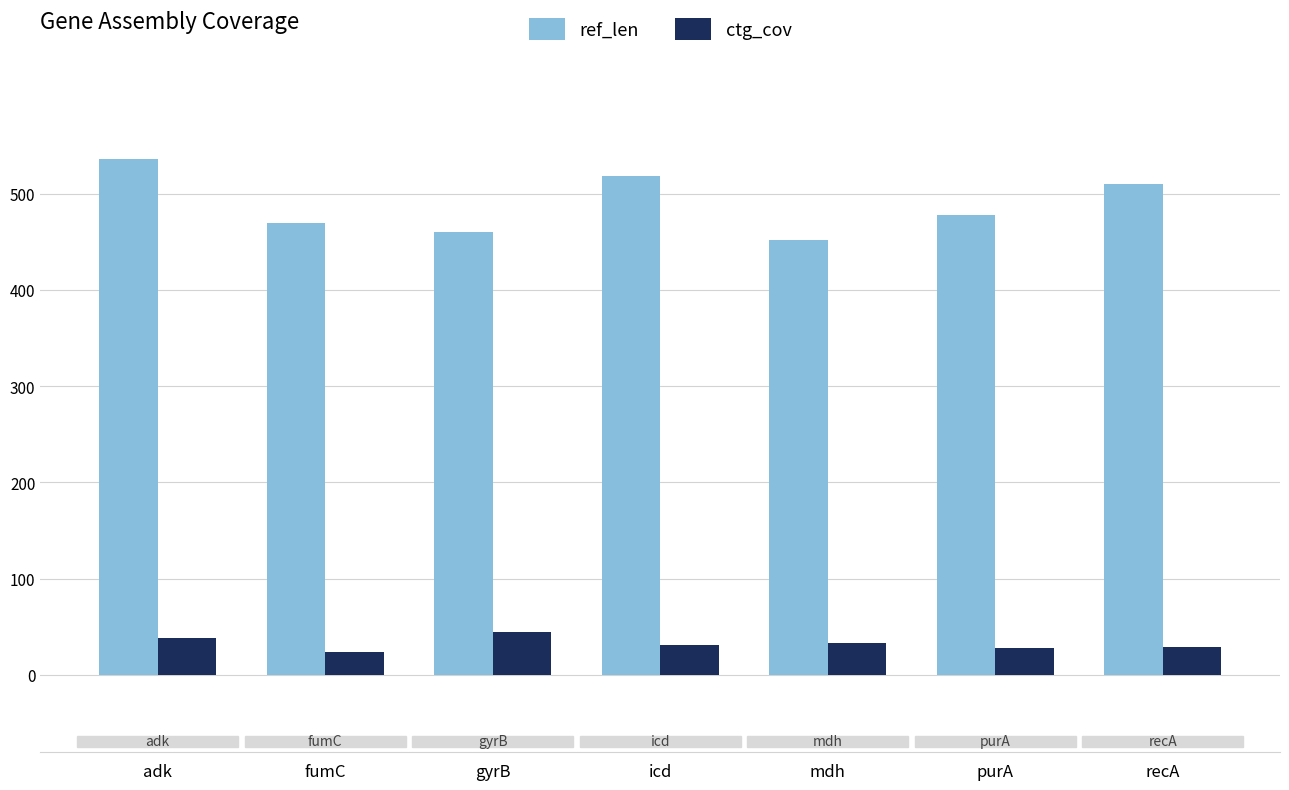

What is the approximate value of ctg_cov at icd?

31.5